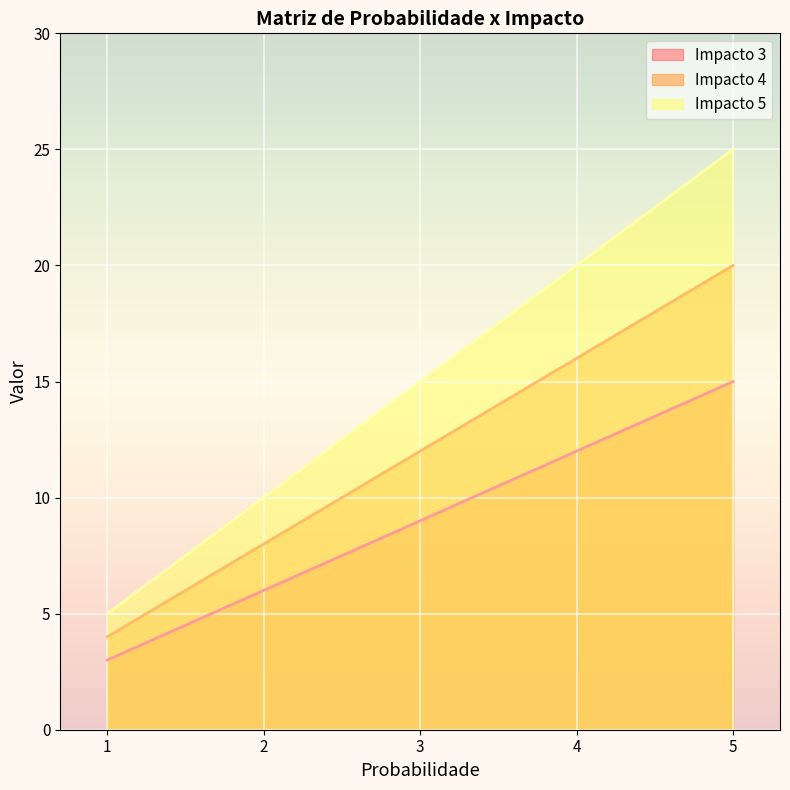

Rank the series by their average value, from highest to lowest.

Impacto 5, Impacto 4, Impacto 3